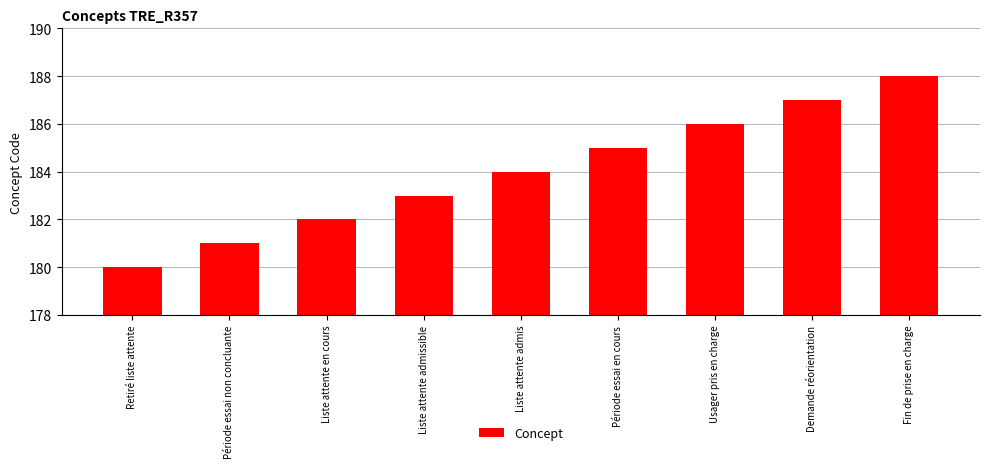

What is the change in value from Période essai non concluante to Période essai en cours?

+4